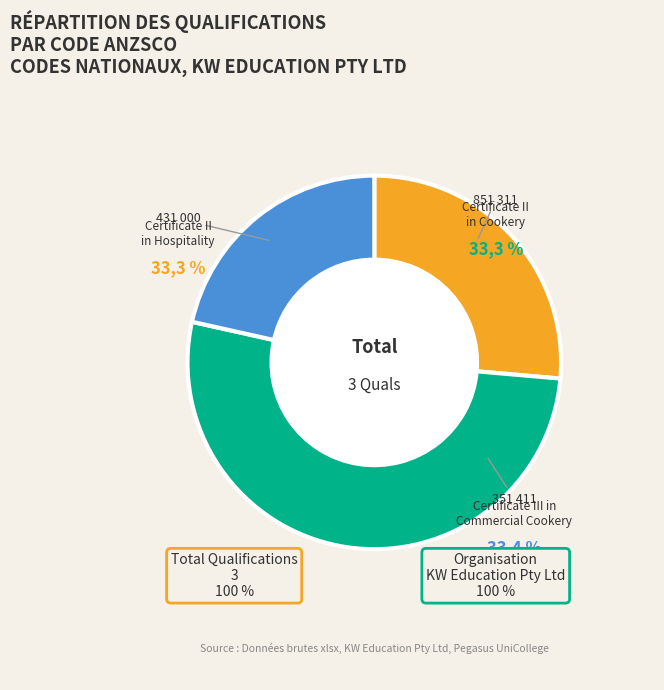

How many segments does this pie chart have?

3